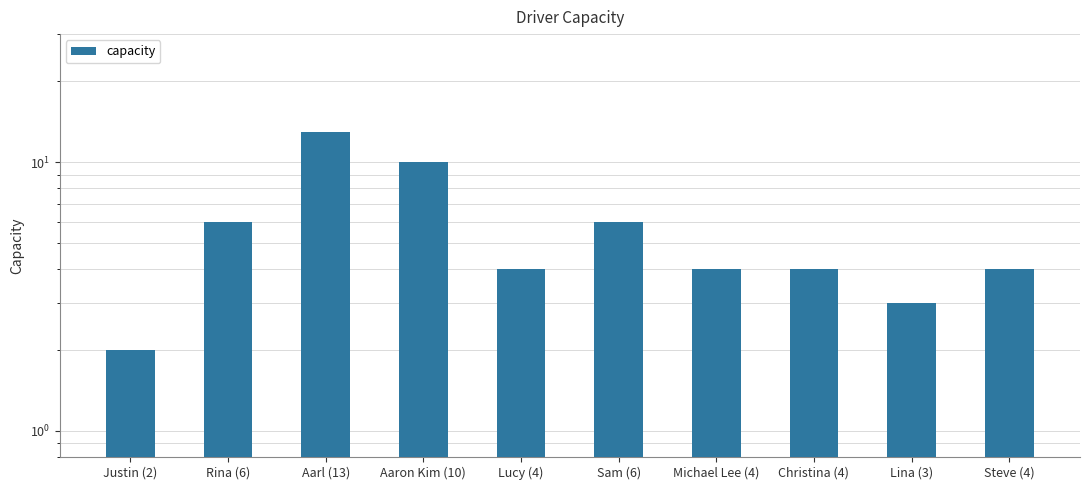

What is the average value?

6